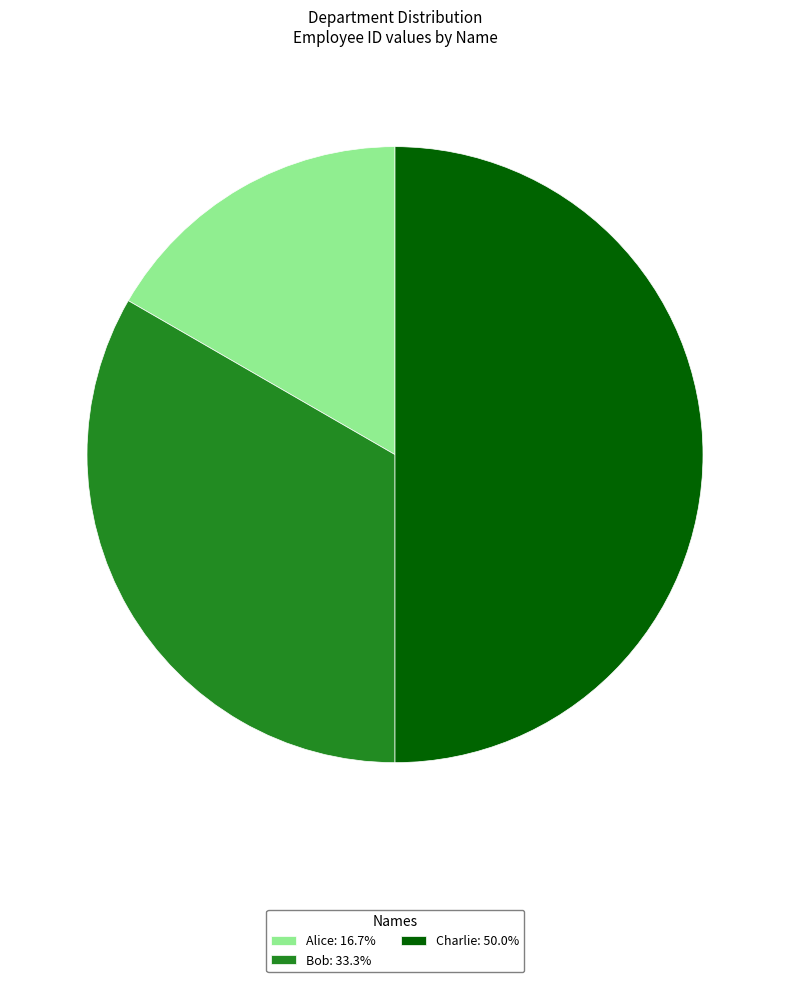

How many segments does this pie chart have?

3